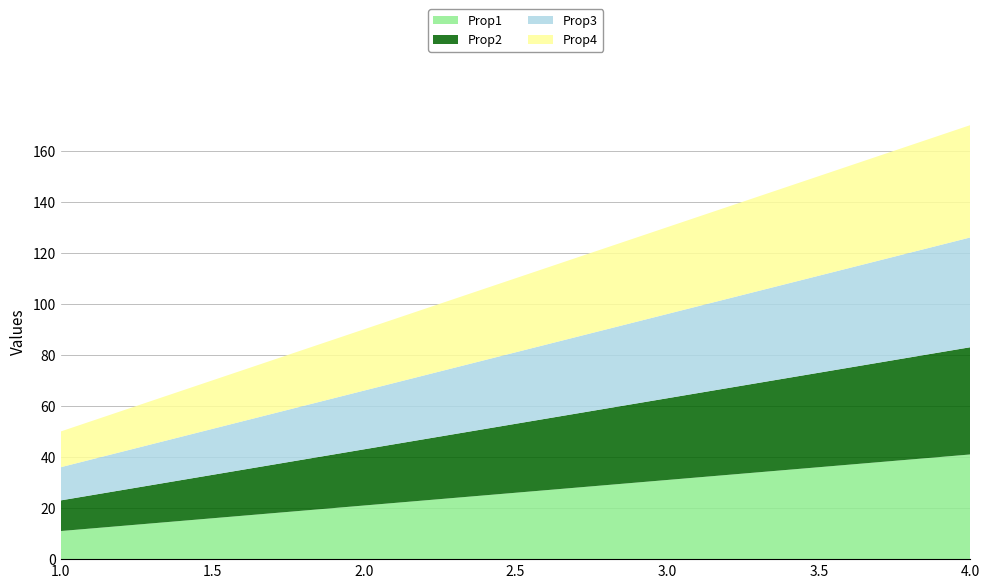

Reading right to left, transcribe all the data shown in this chart.

Prop1: 41	31	21	11
Prop2: 42	32	22	12
Prop3: 43	33	23	13
Prop4: 44	34	24	14